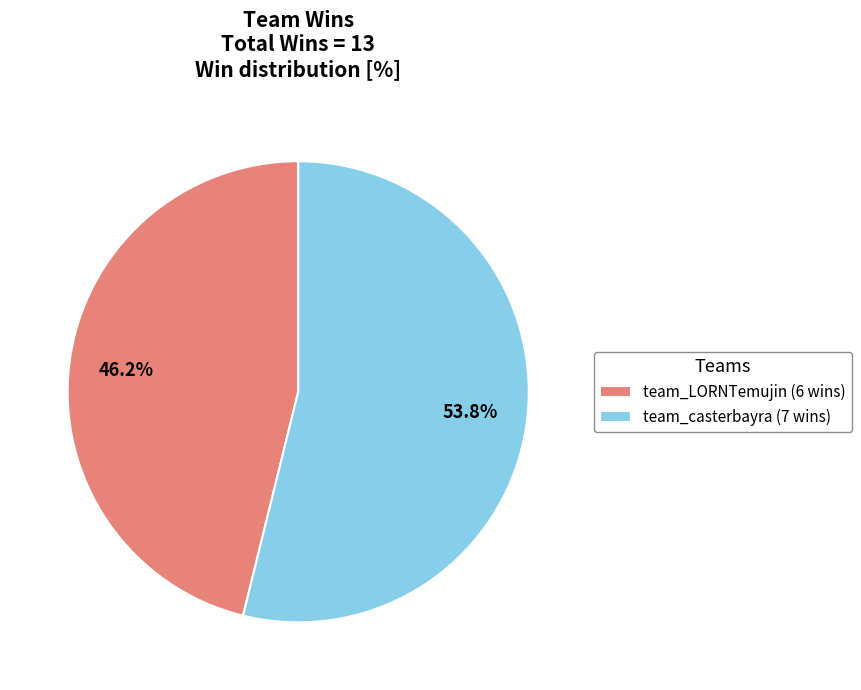

Combined, what portion of the pie is team_casterbayra and team_LORNTemujin?

100.0%